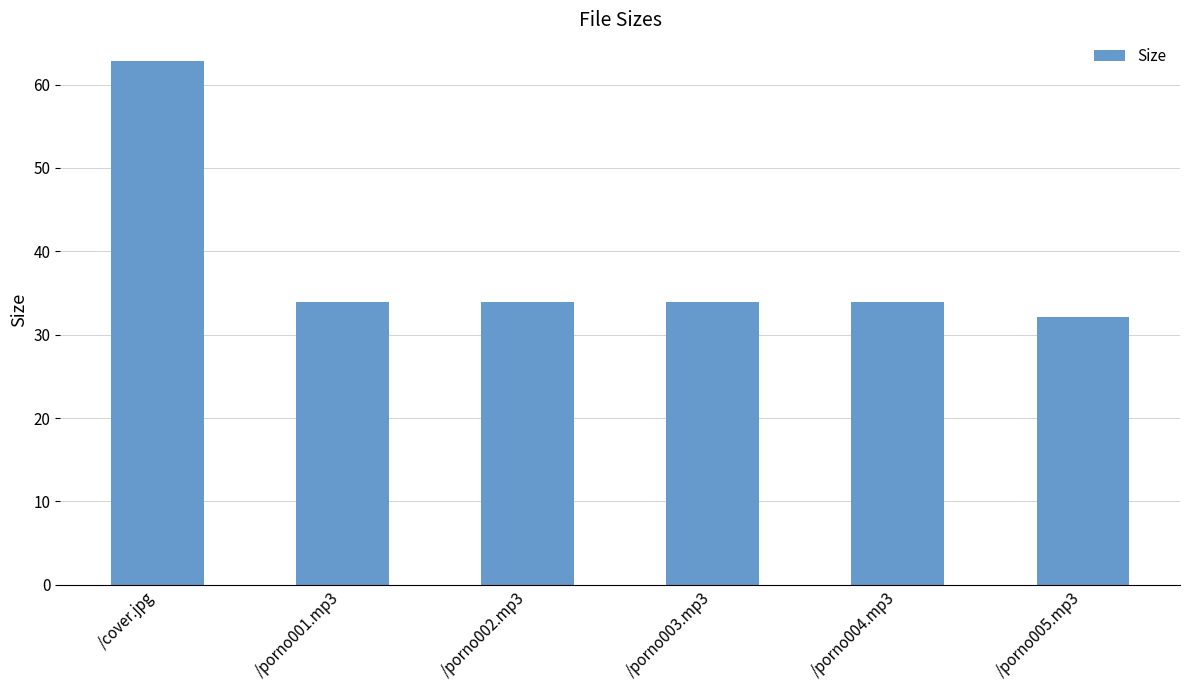

At which category does the chart reach its peak across all series?

/cover.jpg